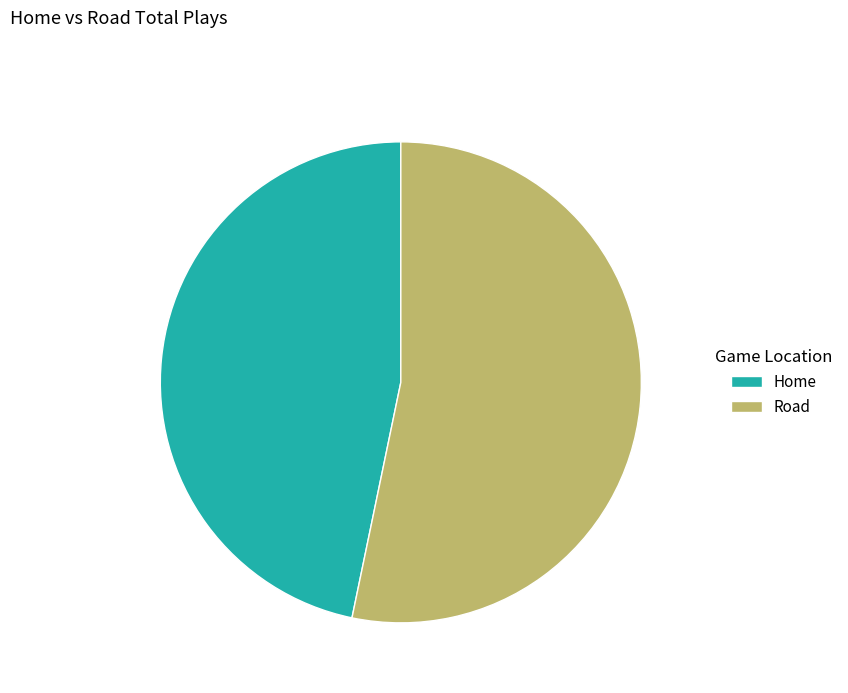

True or false: Road accounts for 53% of the total.

True